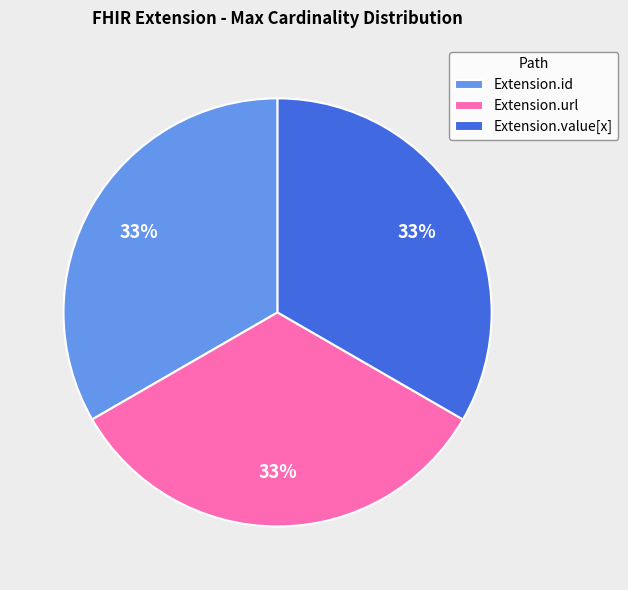

Is there a majority slice in this chart?

No